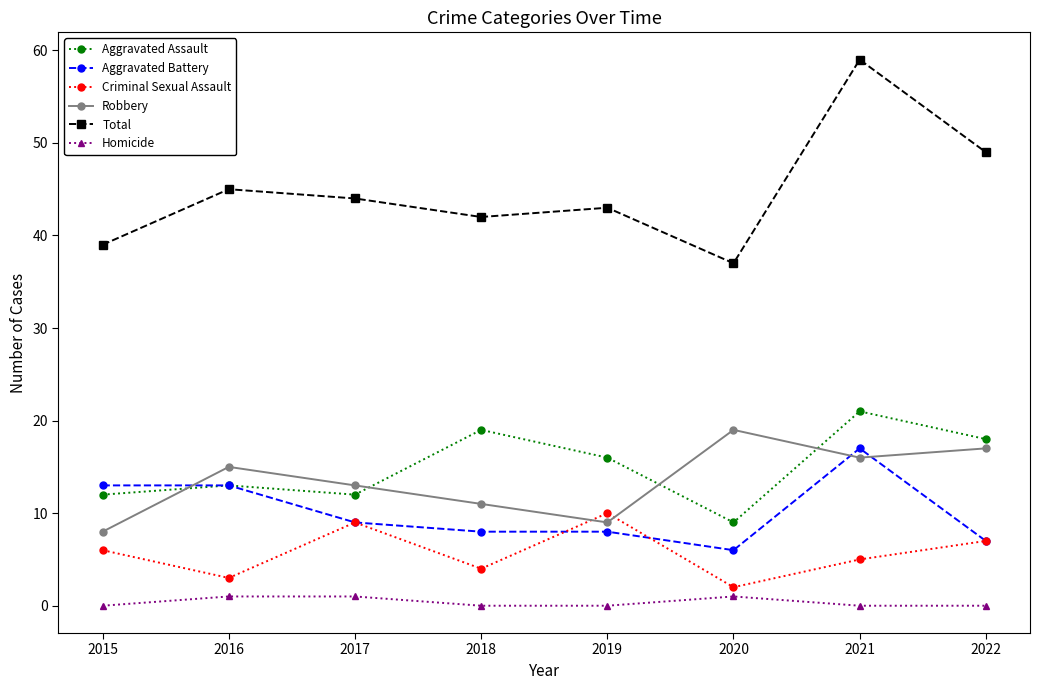

List the labels in order of Robbery value, smallest first.

2015, 2019, 2018, 2017, 2016, 2021, 2022, 2020